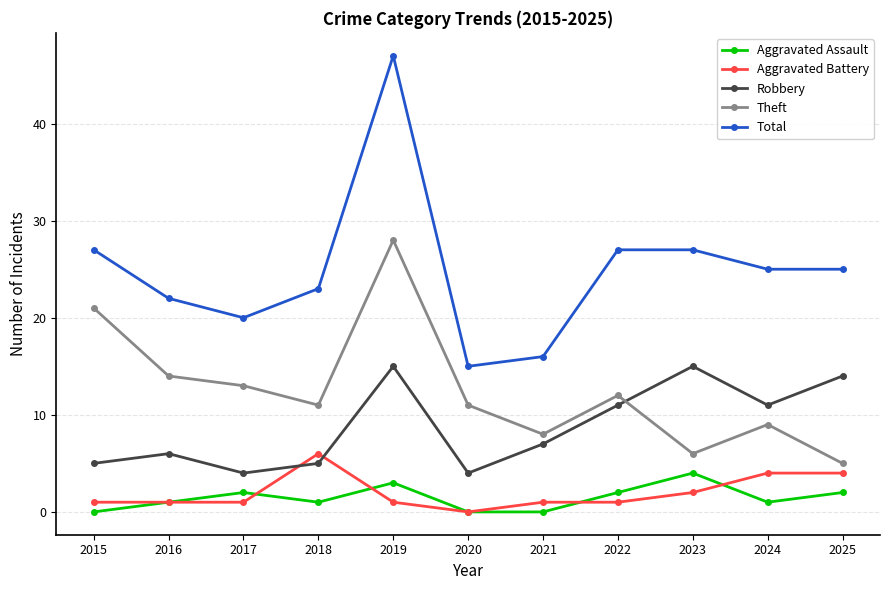

What is the total value across all series at 2025?

50